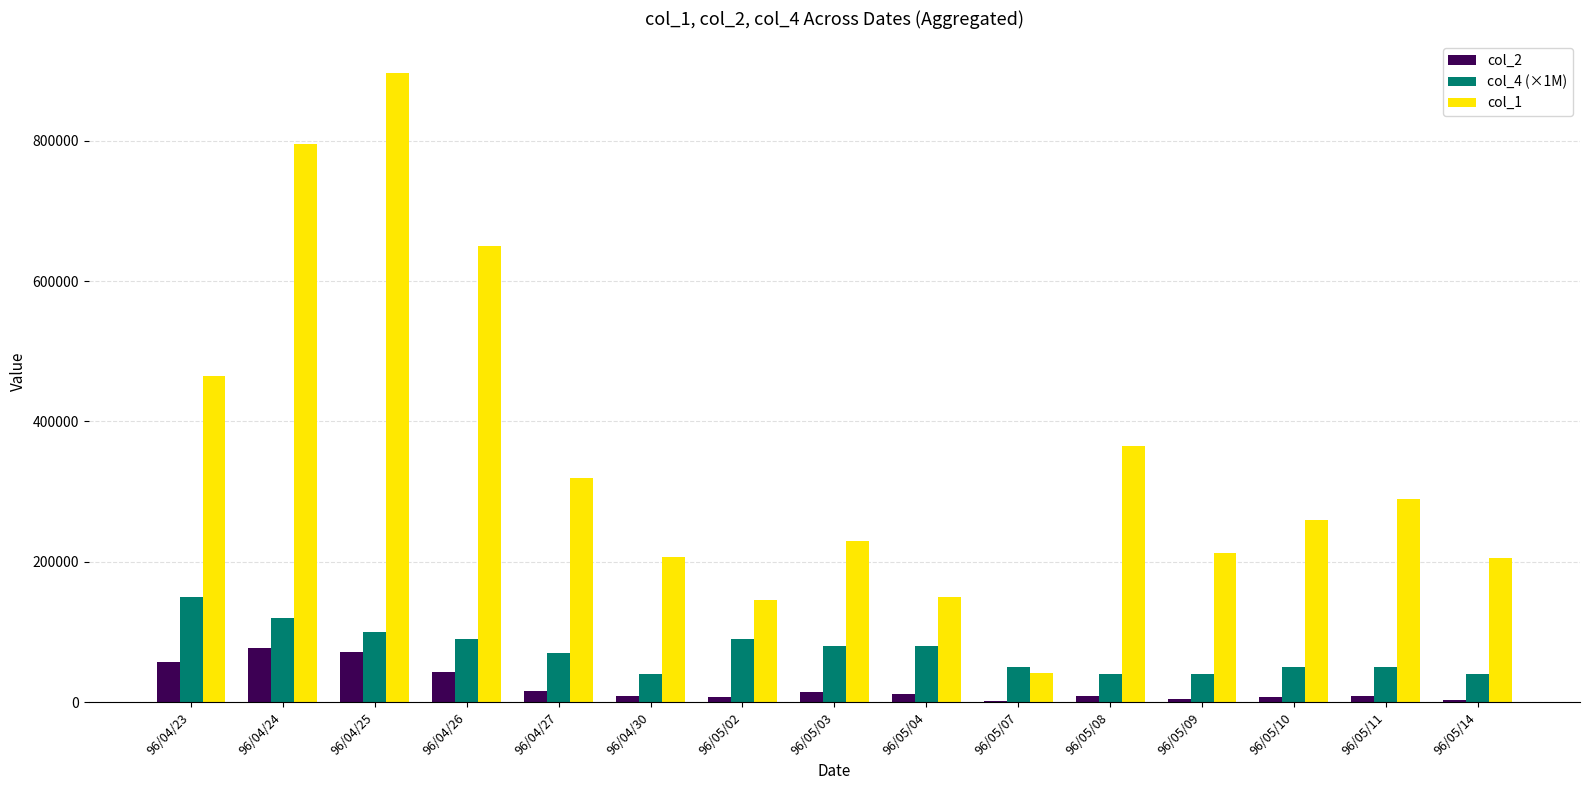

Count the number of data series in this chart.

3